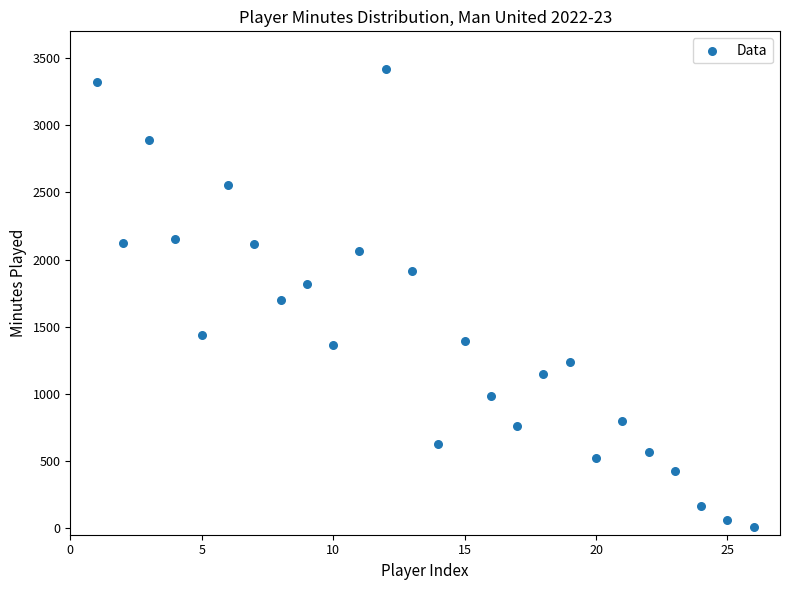

What is the range of X values (max minus min)?

25